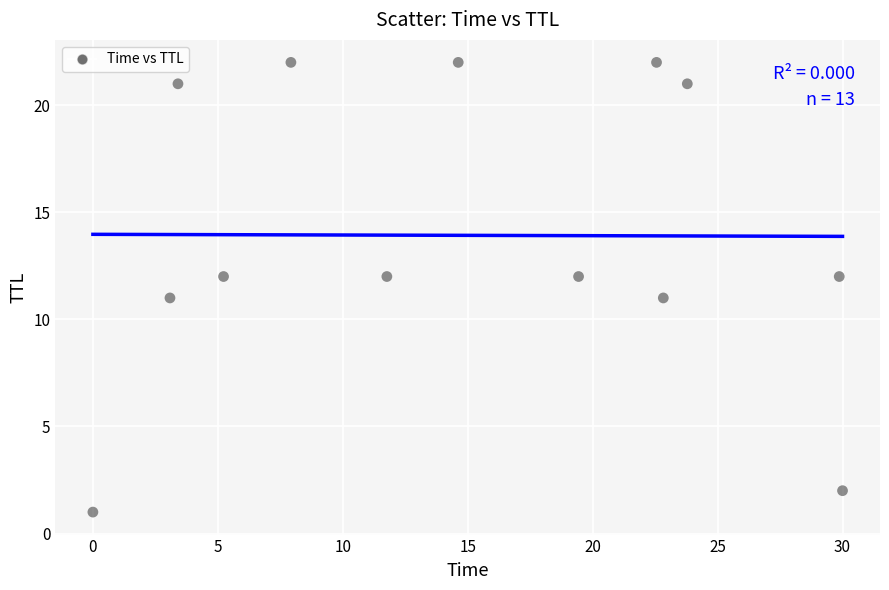

What is the range of Y values (max minus min)?

21